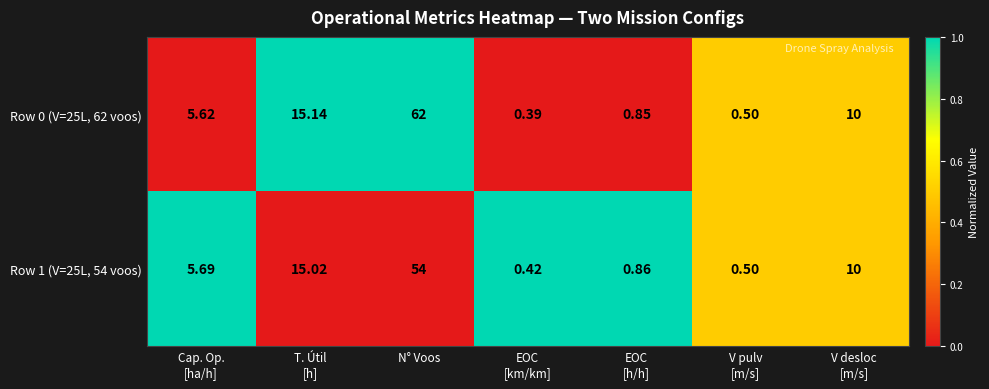

At which category is the sum across all series the highest?

N° Voos